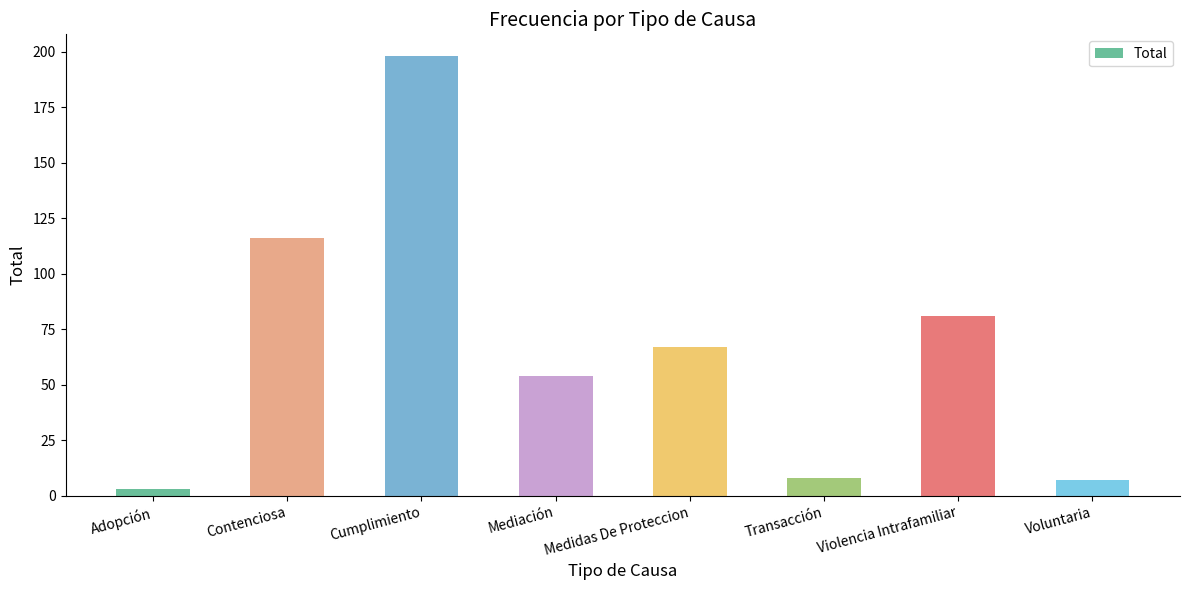

How many bars are there in total?

8